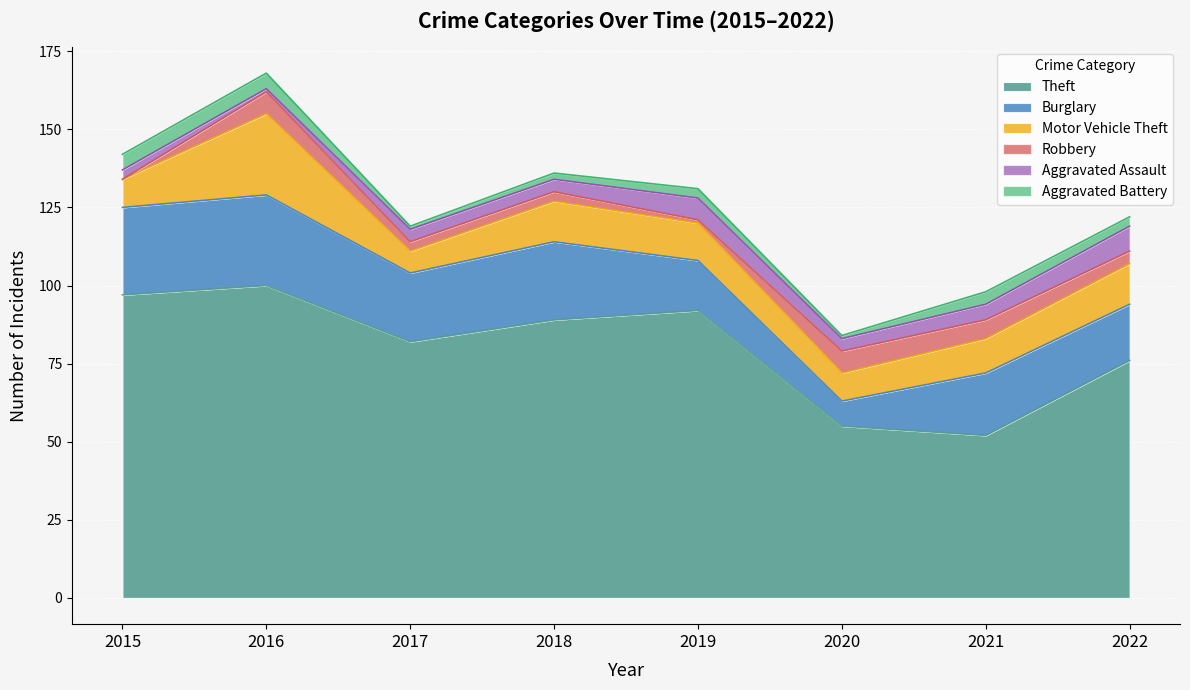

The value of Aggravated Assault at 2017 is 7. True or false?

False